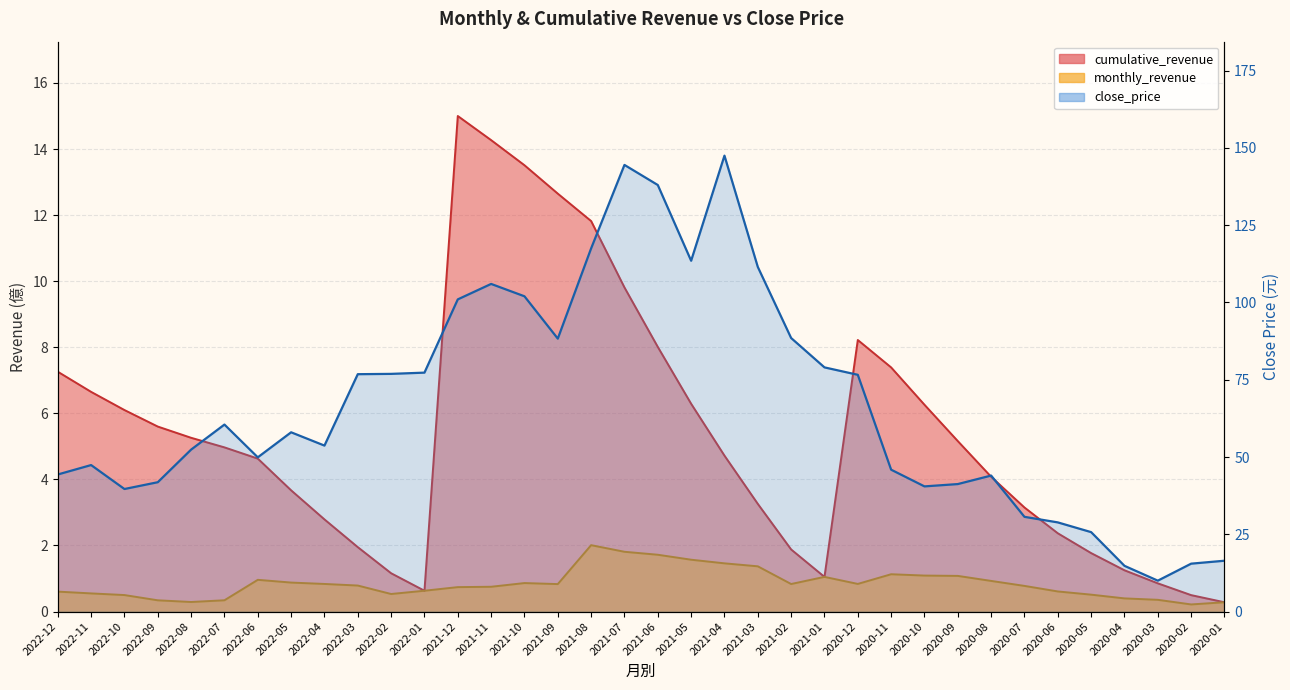

At how many categories does at least one series exceed 107?

6